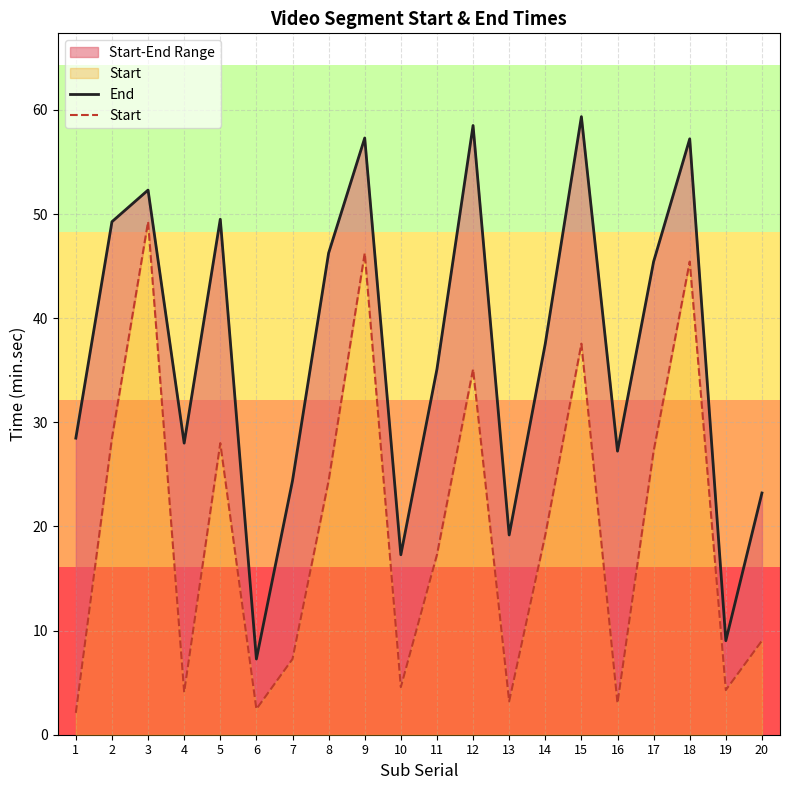

The value of Start at 18 is 63.1. True or false?

False